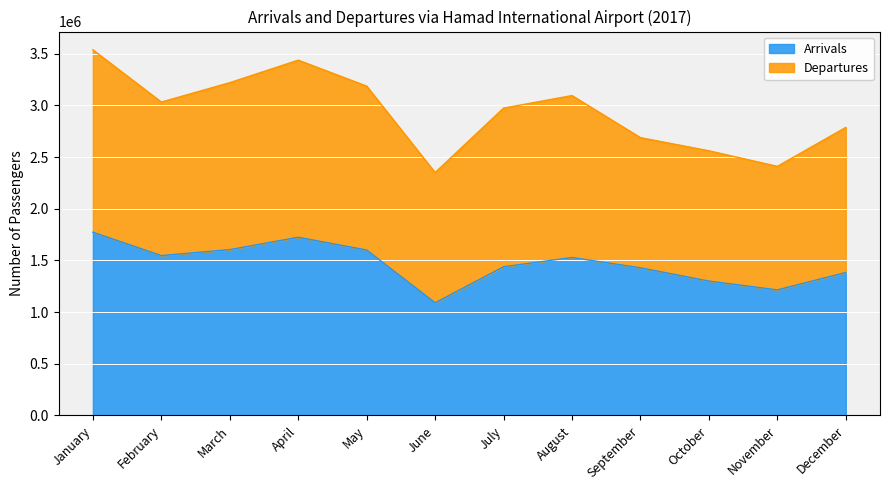

What is the total value across all series at October?

2560773